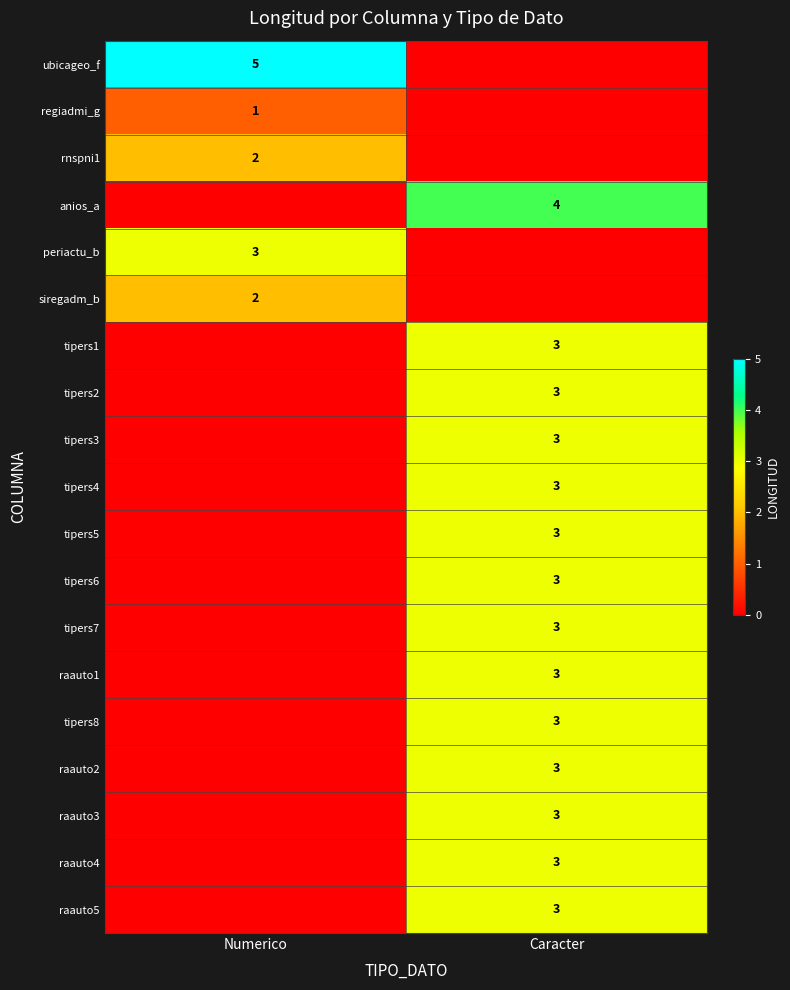

At which category is the sum across all series the highest?

Caracter